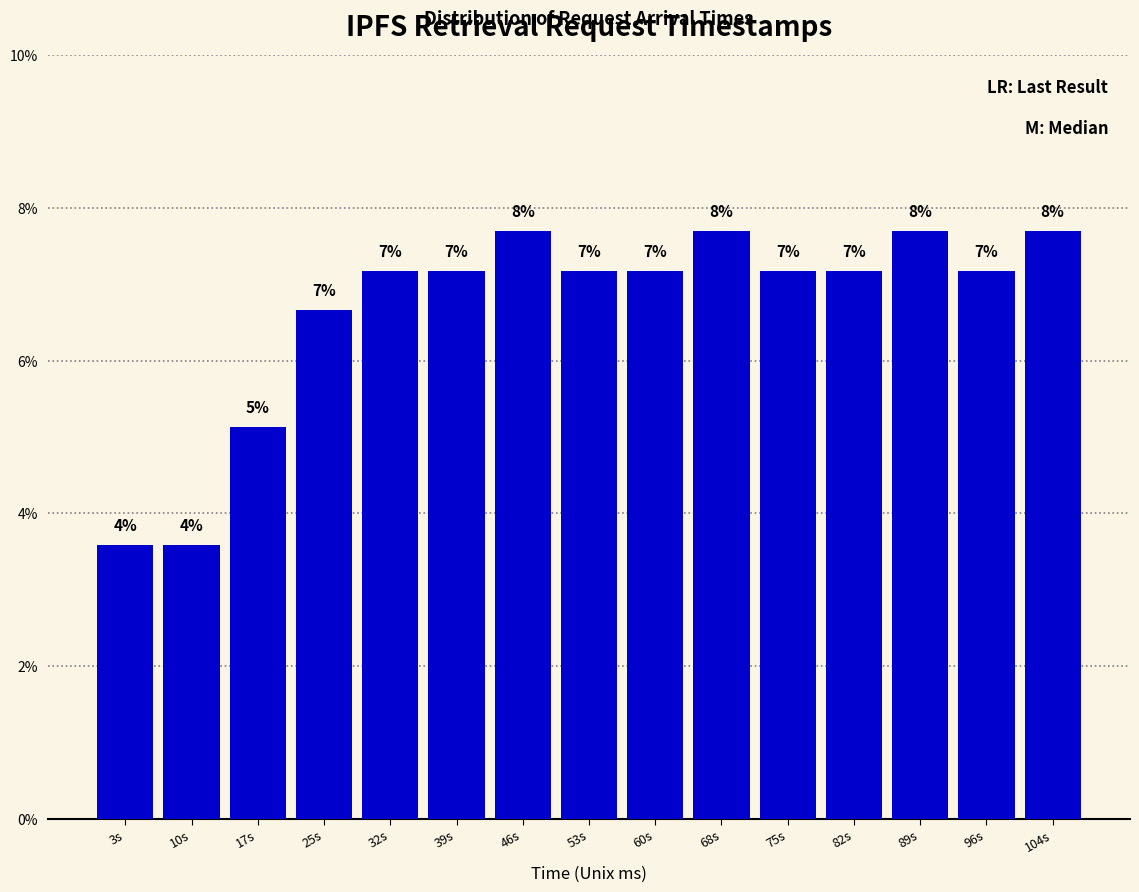

How many bars are there in total?

15